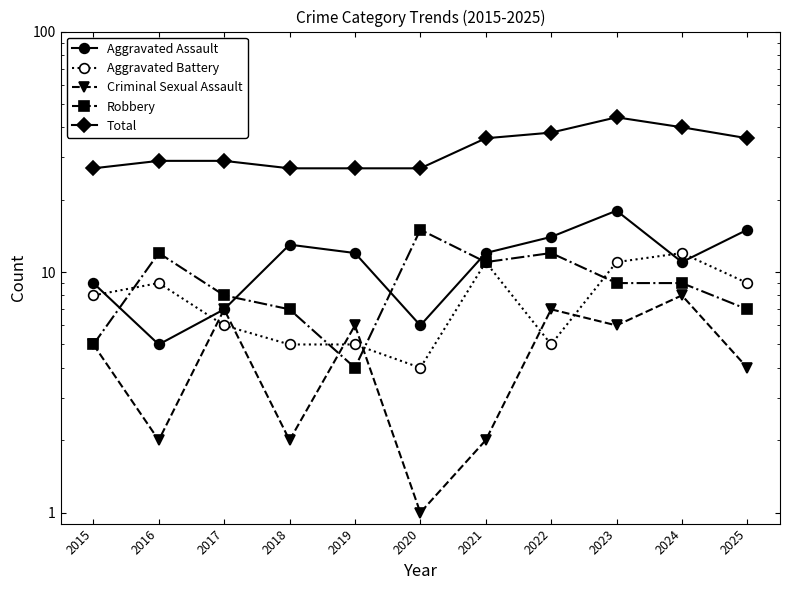

Reading left to right, extract all data points from this chart.

Aggravated Assault: 2015=9	2016=5	2017=7	2018=13	2019=12	2020=6	2021=12	2022=14	2023=18	2024=11	2025=15
Aggravated Battery: 2015=8	2016=9	2017=6	2018=5	2019=5	2020=4	2021=11	2022=5	2023=11	2024=12	2025=9
Criminal Sexual Assault: 2015=5	2016=2	2017=7	2018=2	2019=6	2020=1	2021=2	2022=7	2023=6	2024=8	2025=4
Robbery: 2015=5	2016=12	2017=8	2018=7	2019=4	2020=15	2021=11	2022=12	2023=9	2024=9	2025=7
Total: 2015=27	2016=29	2017=29	2018=27	2019=27	2020=27	2021=36	2022=38	2023=44	2024=40	2025=36